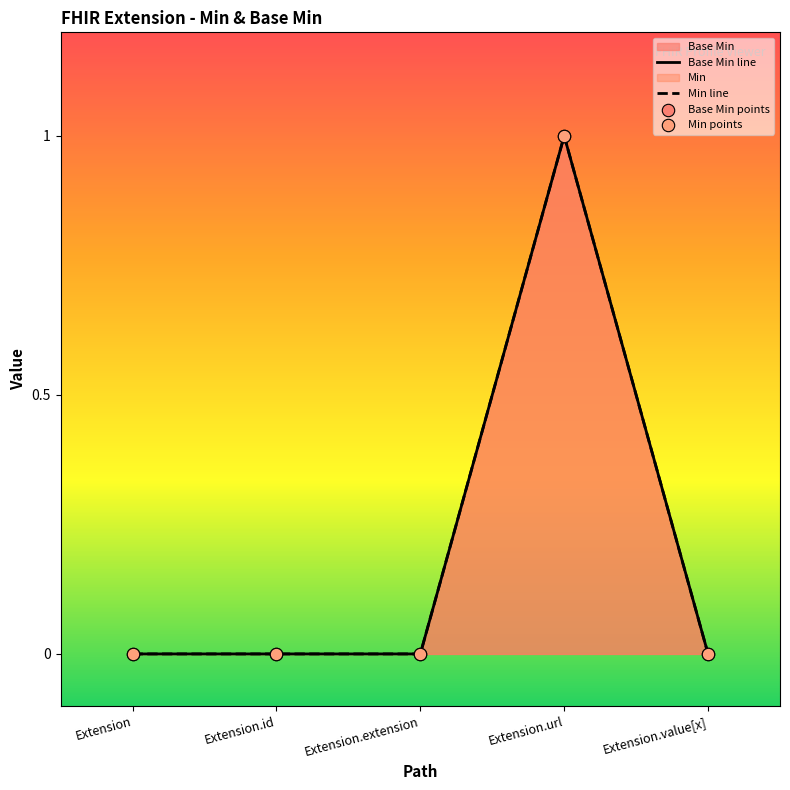

Which series has the largest Y range (max minus min)?

Base Min line